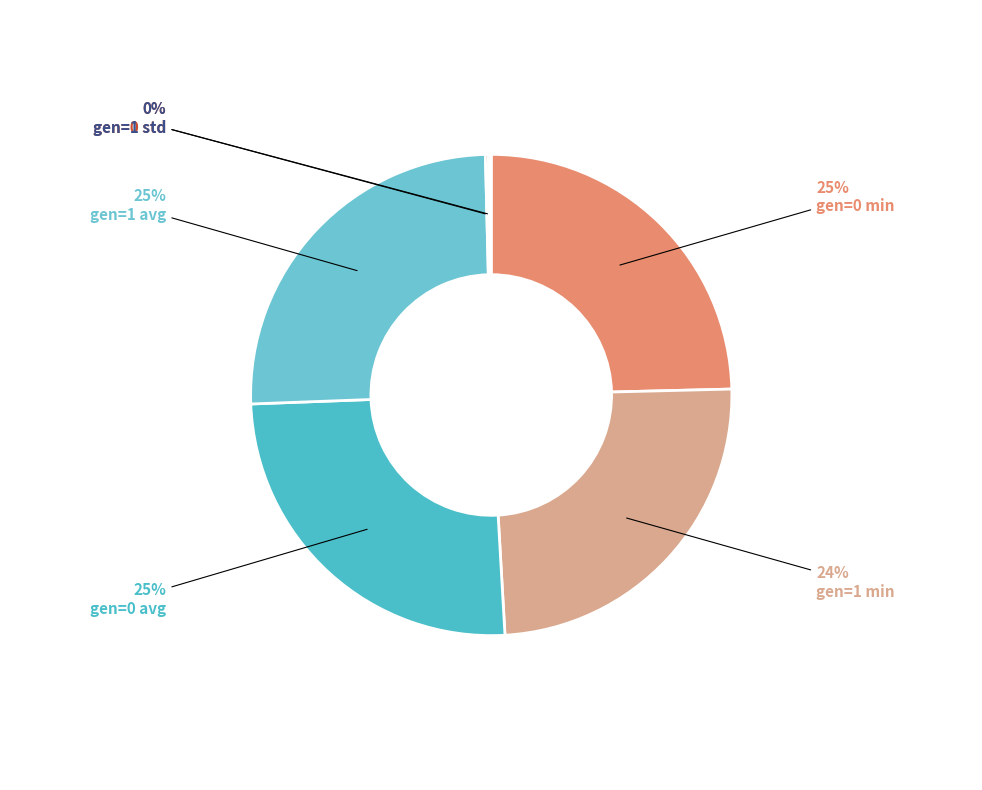

To the nearest percent, what is the difference between the largest and smallest slice percentages?

25%